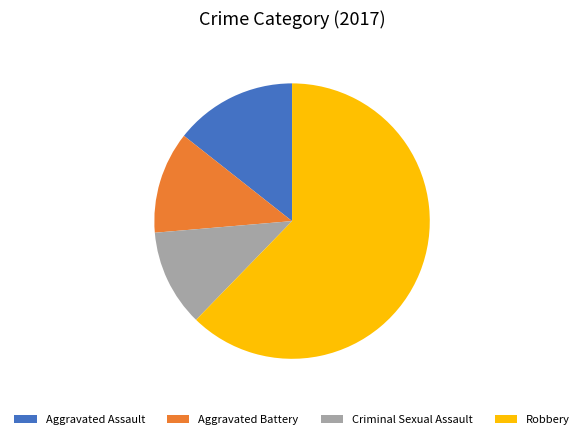

Is there any slice that represents more than half of the pie?

Yes